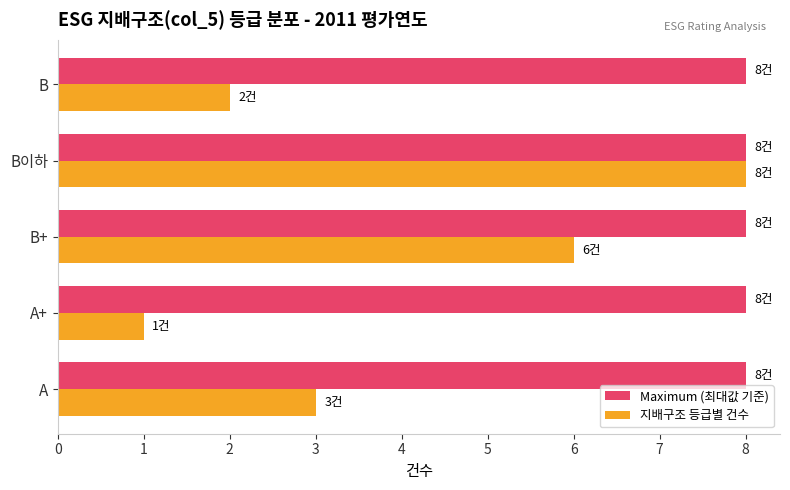

Is it true that 지배구조 등급별 건수 equals 2 at B?

True